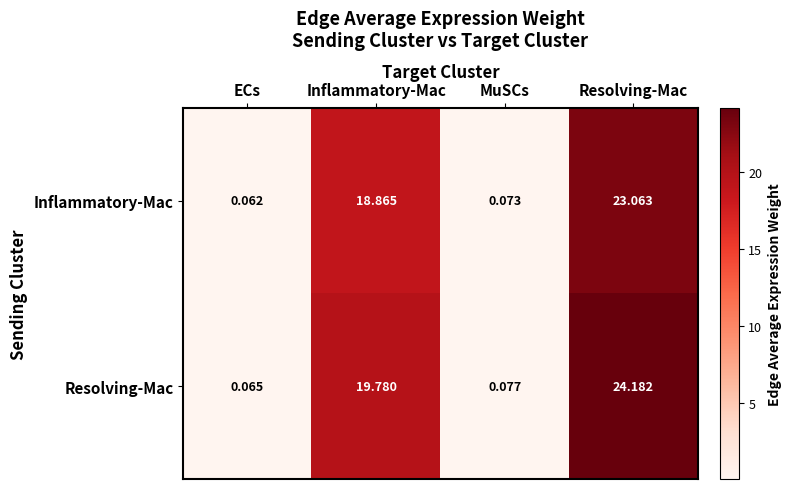

How many values in the Inflammatory-Mac series exceed 18?

2